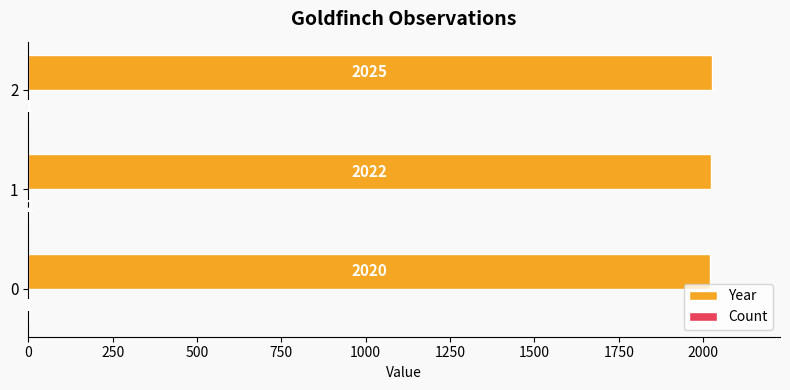

What is the total value across all series at 0?

2021